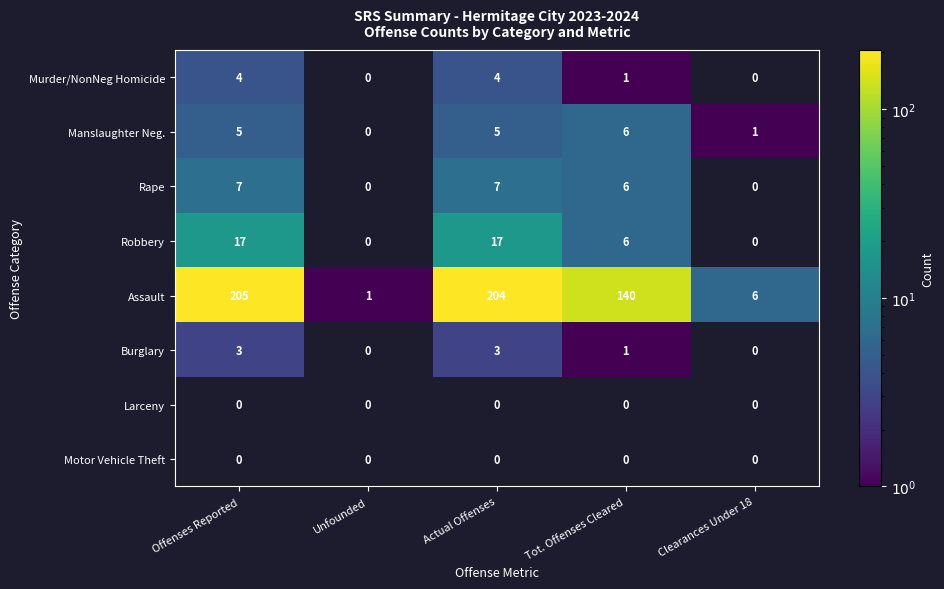

What is the difference between the highest and lowest values at Actual Offenses?

201.0